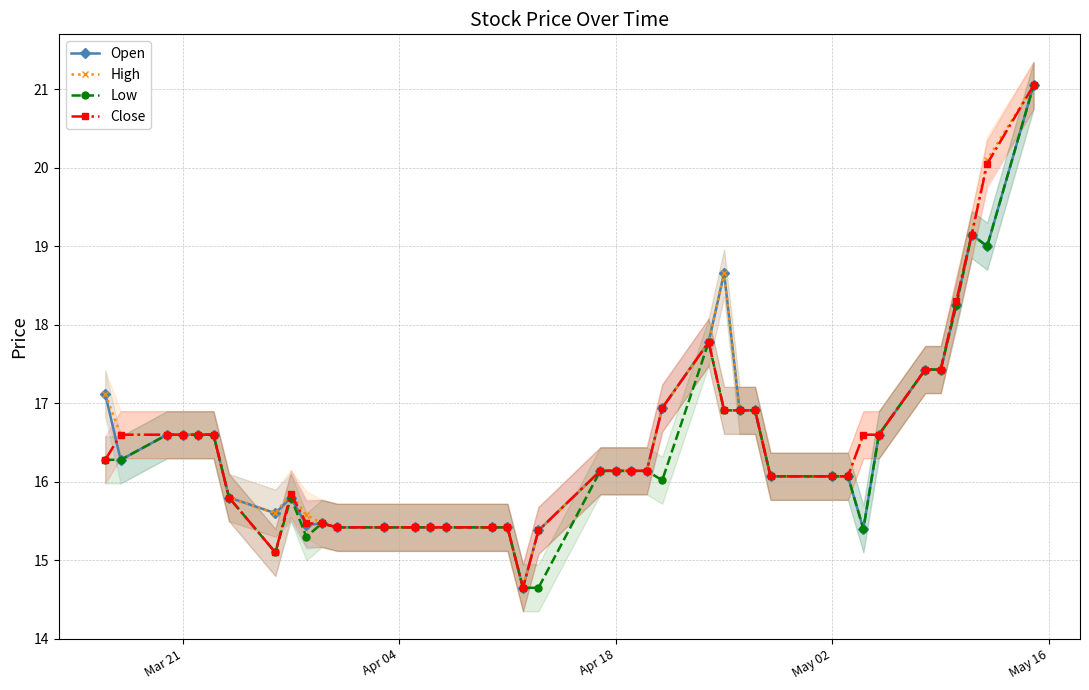

What is the maximum value for High?

21.1